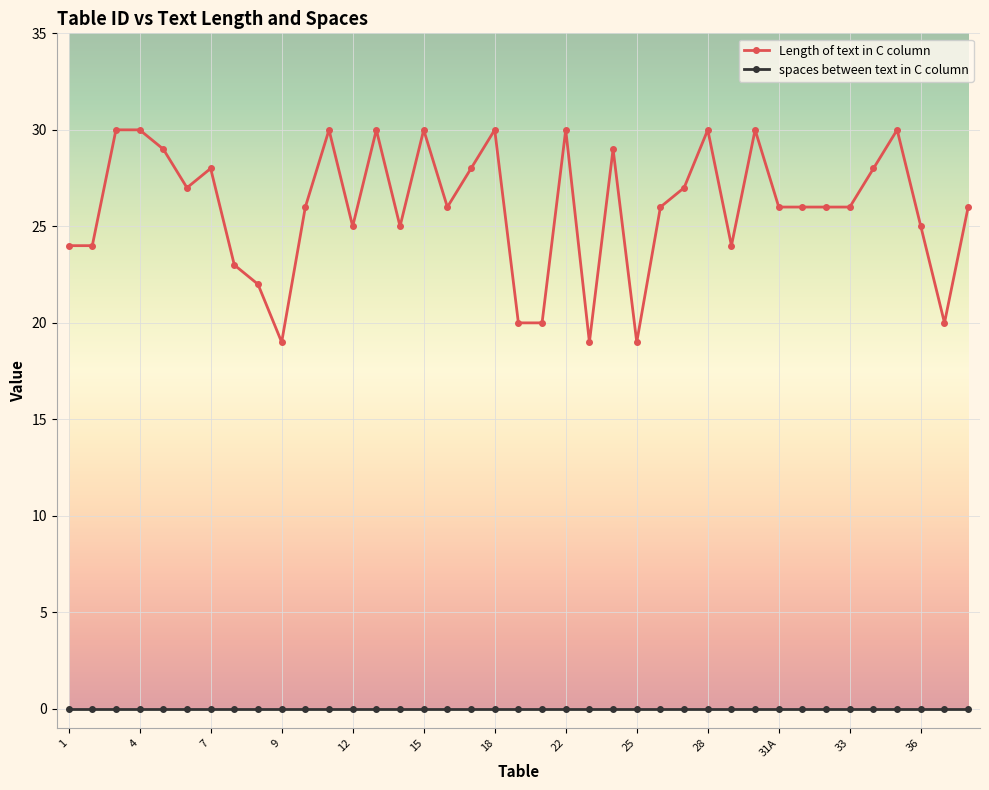

What is the maximum value shown in the chart?

30